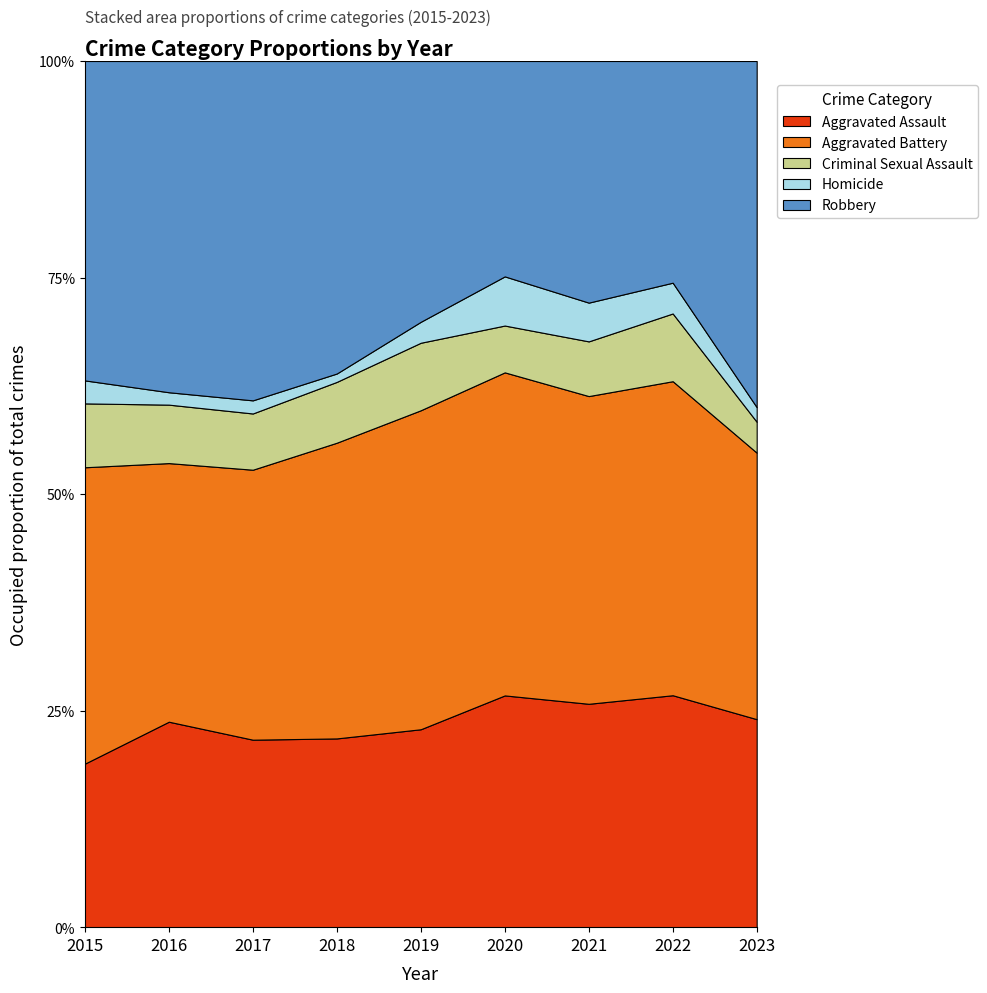

True or false: Aggravated Battery has more than 2 interior local peaks.

False